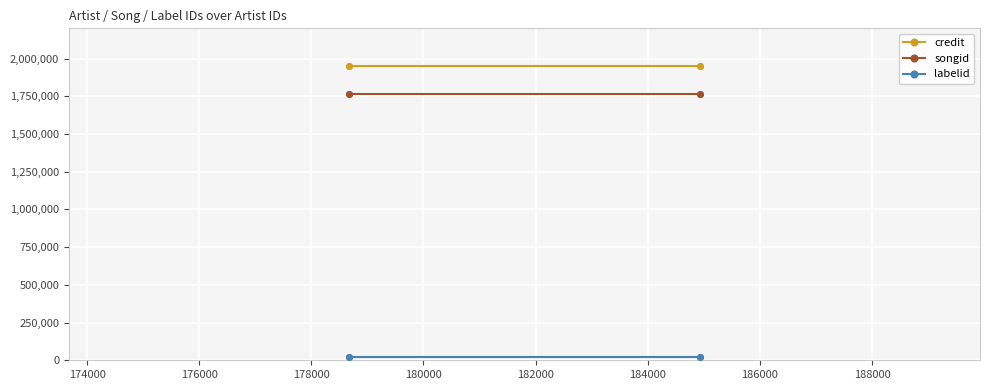

Which series has the largest range (max minus min)?

credit